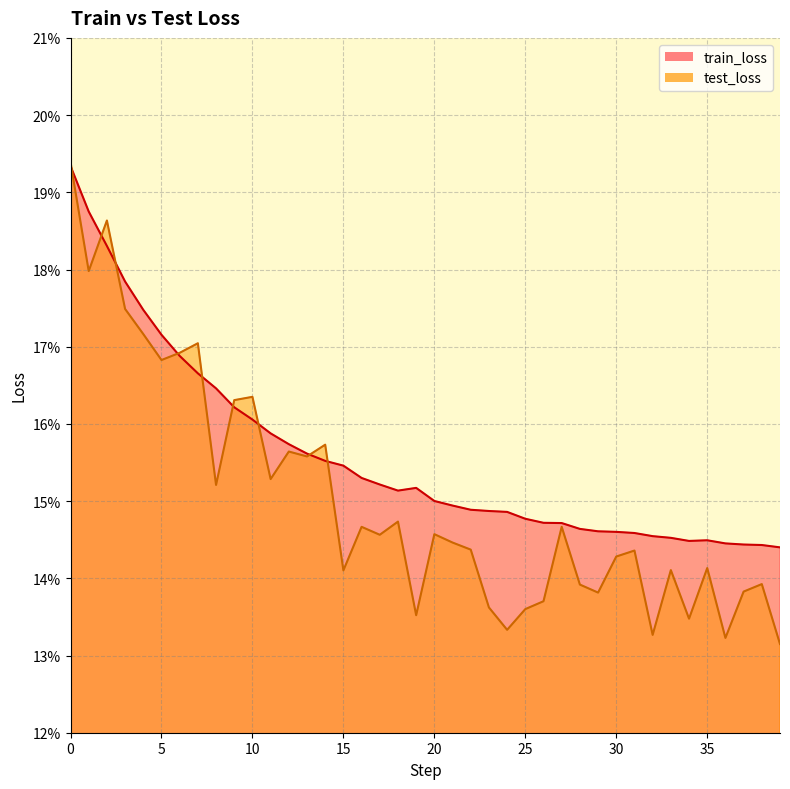

Between 15 and 18, which series saw the biggest shift?

test_loss